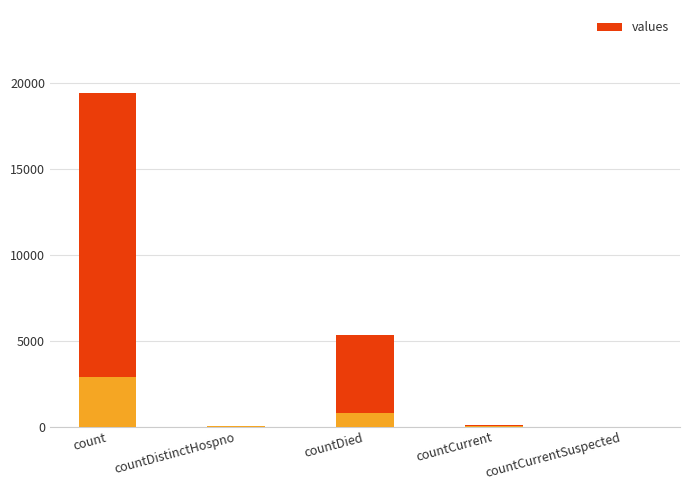

How many bars are there in total?

5